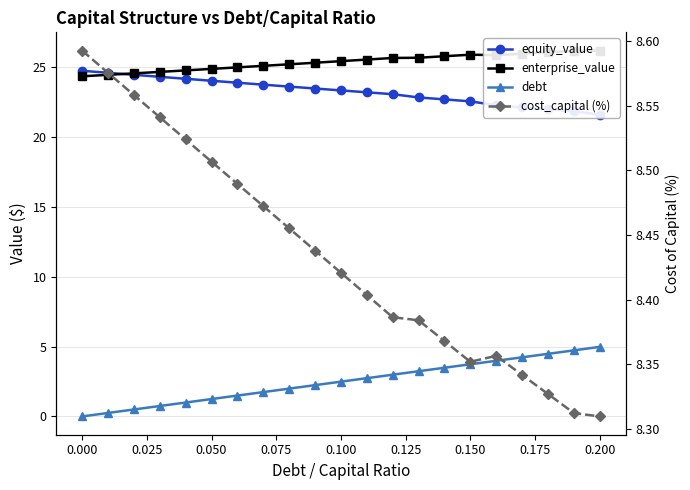

Reading left to right, list all the values displayed in this chart.

equity_value: 24.7	24.6	24.4	24.3	24.2	24.0	23.9	23.7	23.6	23.5	23.3	23.2	23.1	22.8	22.7	22.5	22.3	22.1	22.0	21.8	21.6
enterprise_value: 24.3	24.4	24.5	24.7	24.8	24.9	25.0	25.1	25.2	25.3	25.4	25.5	25.6	25.7	25.8	25.9	25.8	26.0	26.1	26.2	26.2
debt: 0.0	0.2	0.5	0.7	1.0	1.2	1.5	1.7	2.0	2.2	2.5	2.7	3.0	3.2	3.5	3.7	4.0	4.2	4.5	4.7	5.0
cost_capital (%): 8.6	8.6	8.6	8.5	8.5	8.5	8.5	8.5	8.5	8.4	8.4	8.4	8.4	8.4	8.4	8.4	8.4	8.3	8.3	8.3	8.3